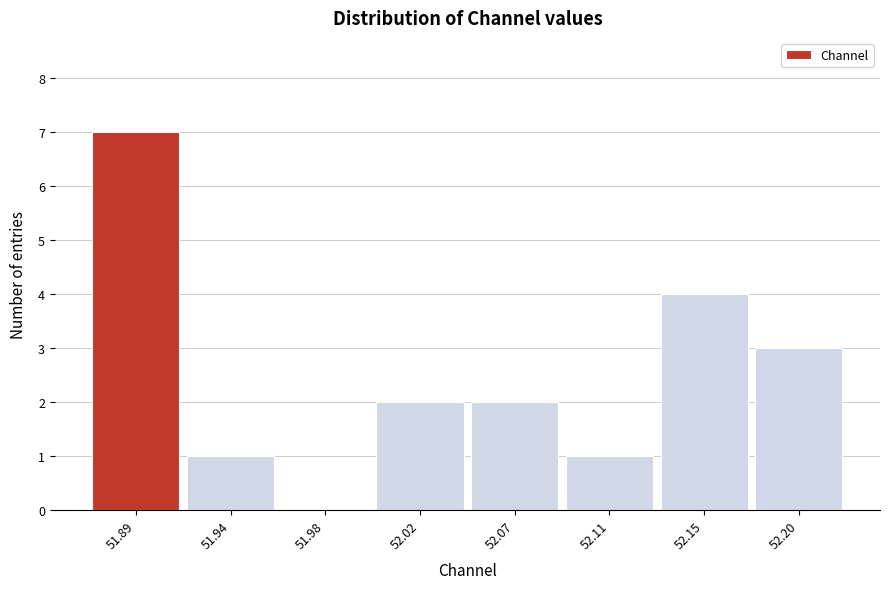

Reading left to right, transcribe all the data shown in this chart.

51.89=7	51.94=1	51.98=0	52.02=2	52.07=2	52.11=1	52.15=4	52.20=3